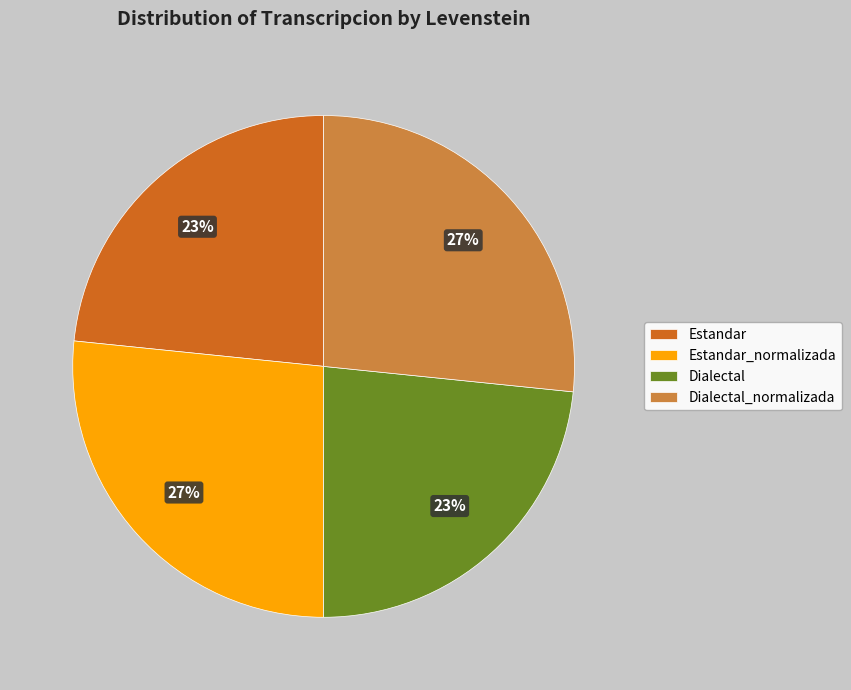

To the nearest percent, what is the average slice percentage?

25%